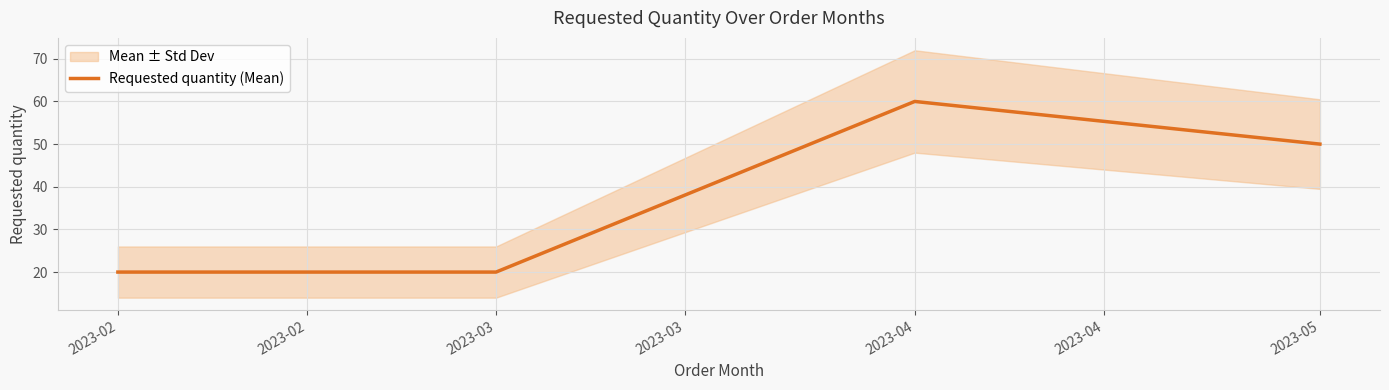

How many lines are shown in the chart?

1